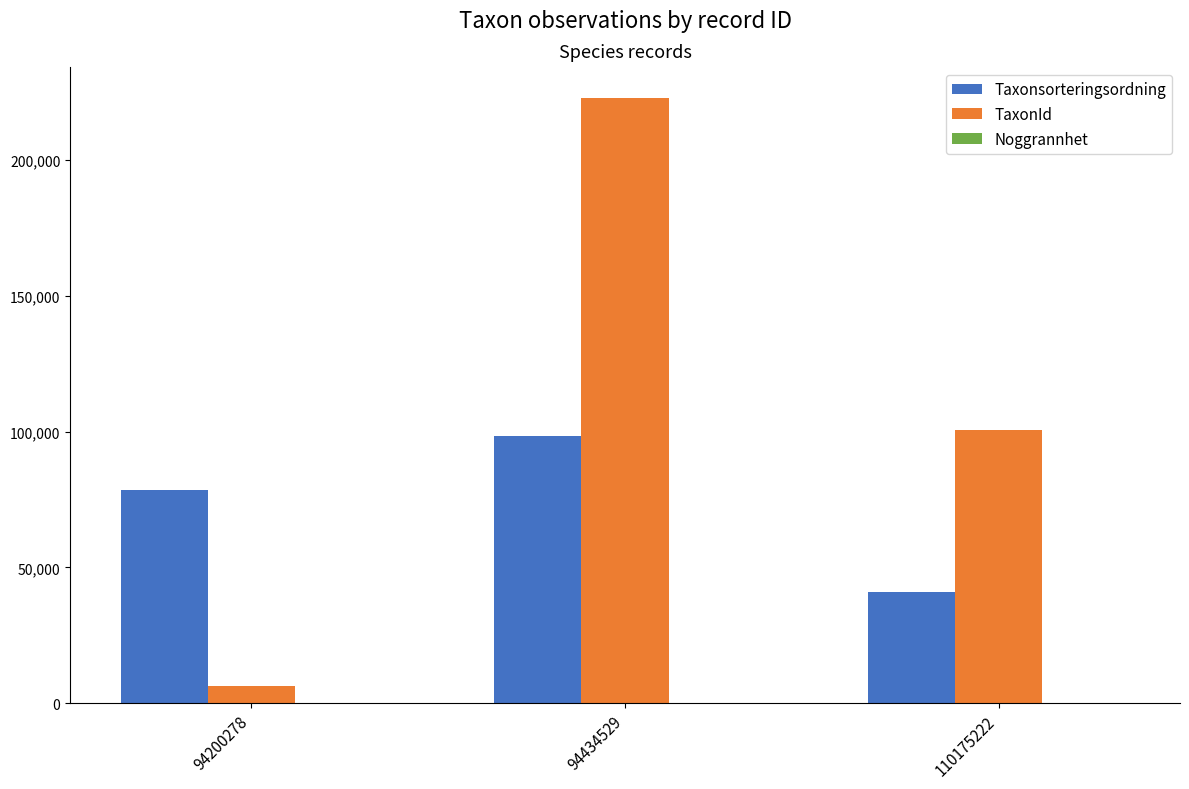

What is the sum of all Taxonsorteringsordning values?

217972